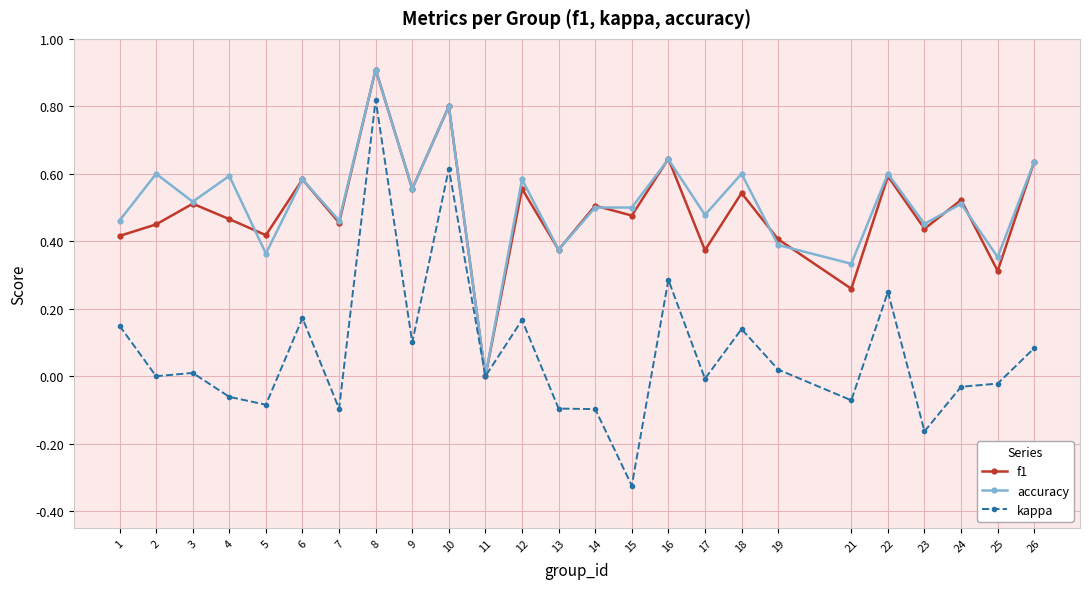

Which label corresponds to the largest value in the chart?

8